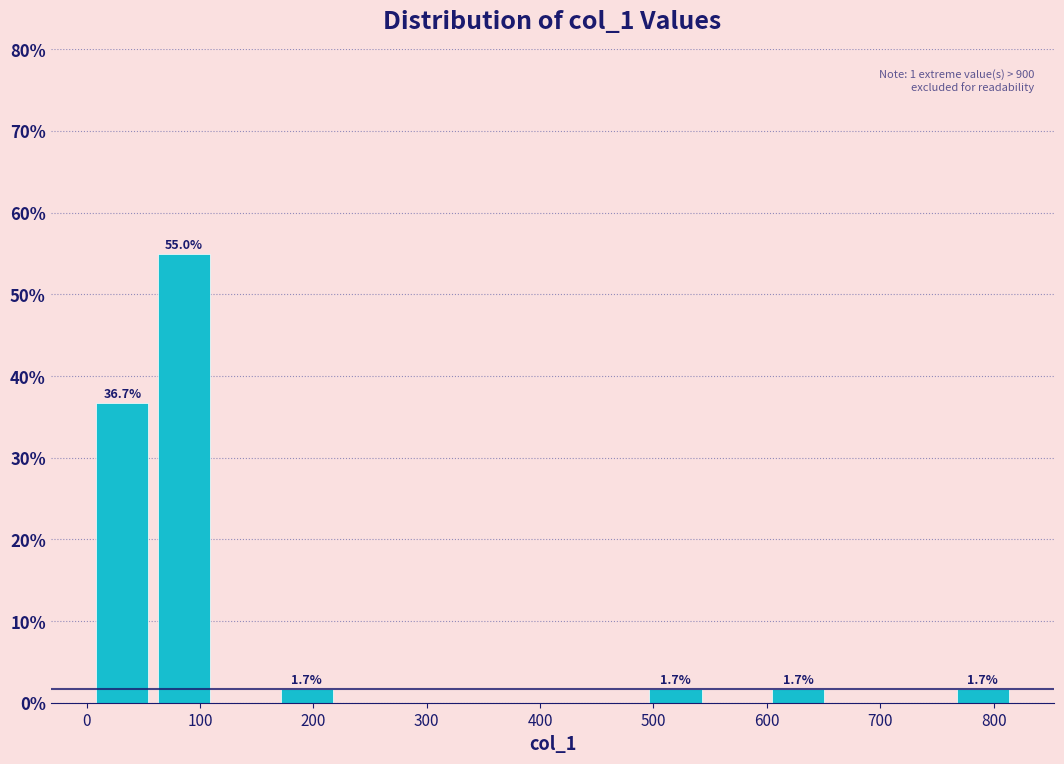

Over which range of the x-axis is the bar tallest?

60 to 110